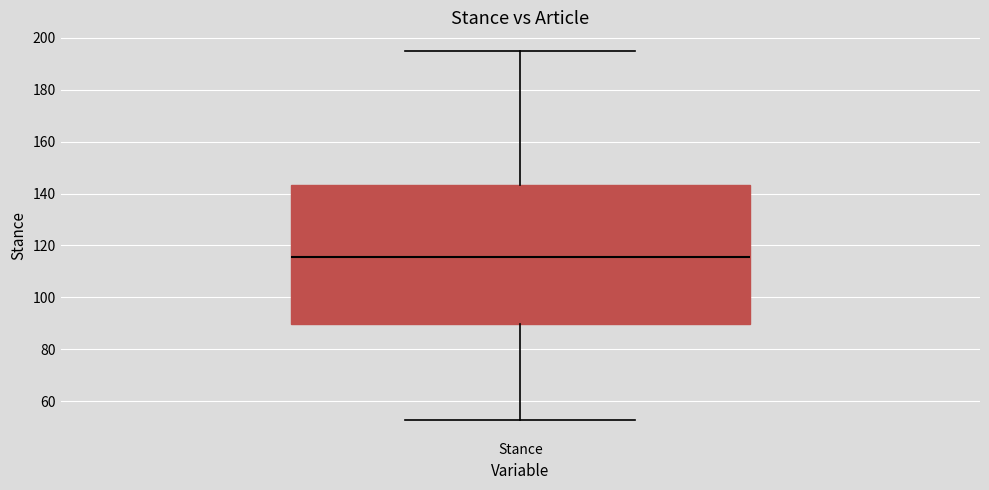

Where is the lower edge of the box for Stance on the y-axis? The values are not printed on the chart, so give them approximately, as read against the axis.

90